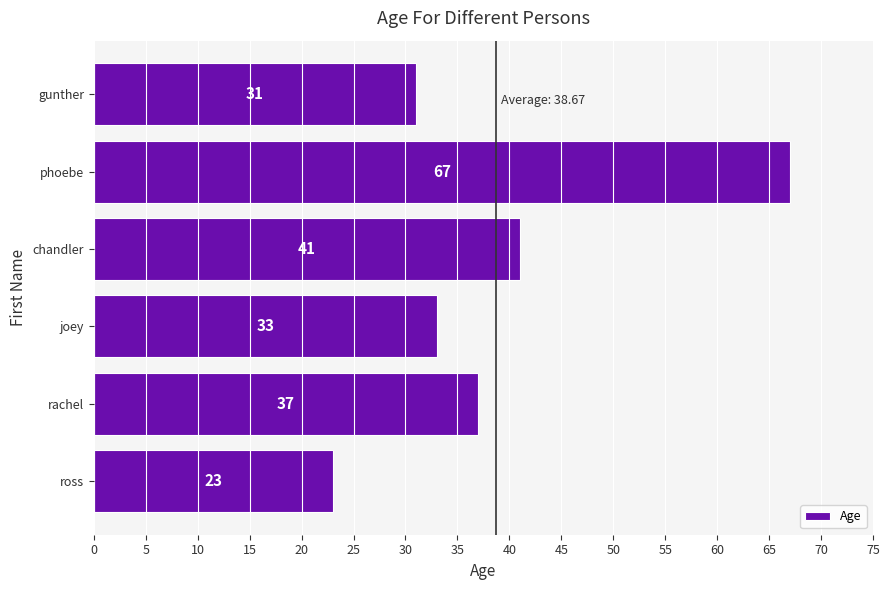

What is the smallest value displayed?

23